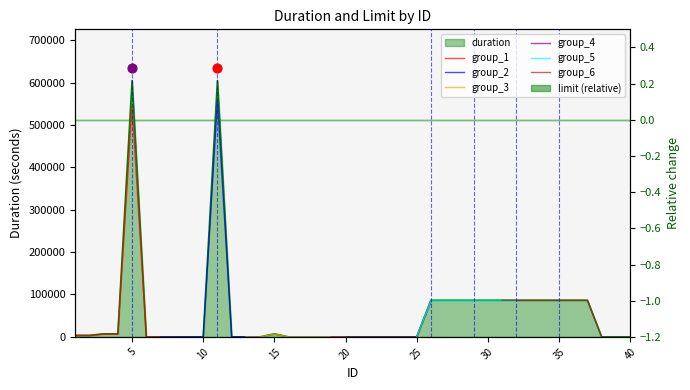

Which series contains the lowest Y value?

group_1